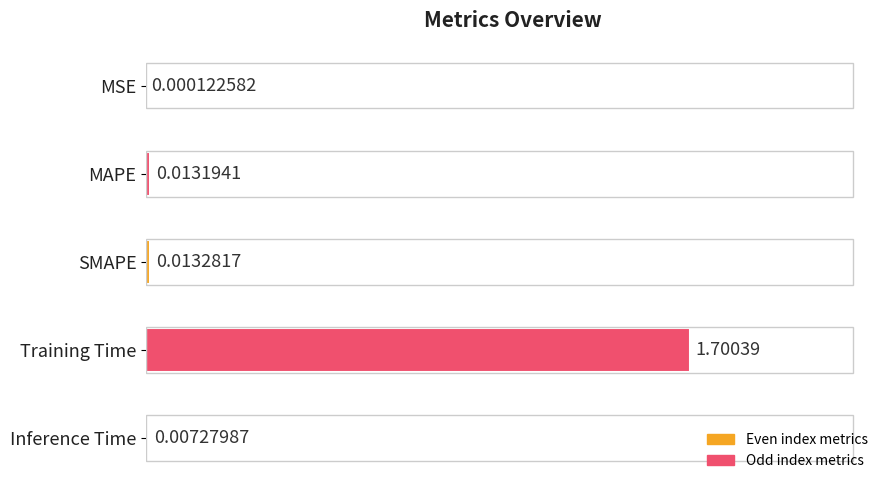

What is the sum of all values?

1.7